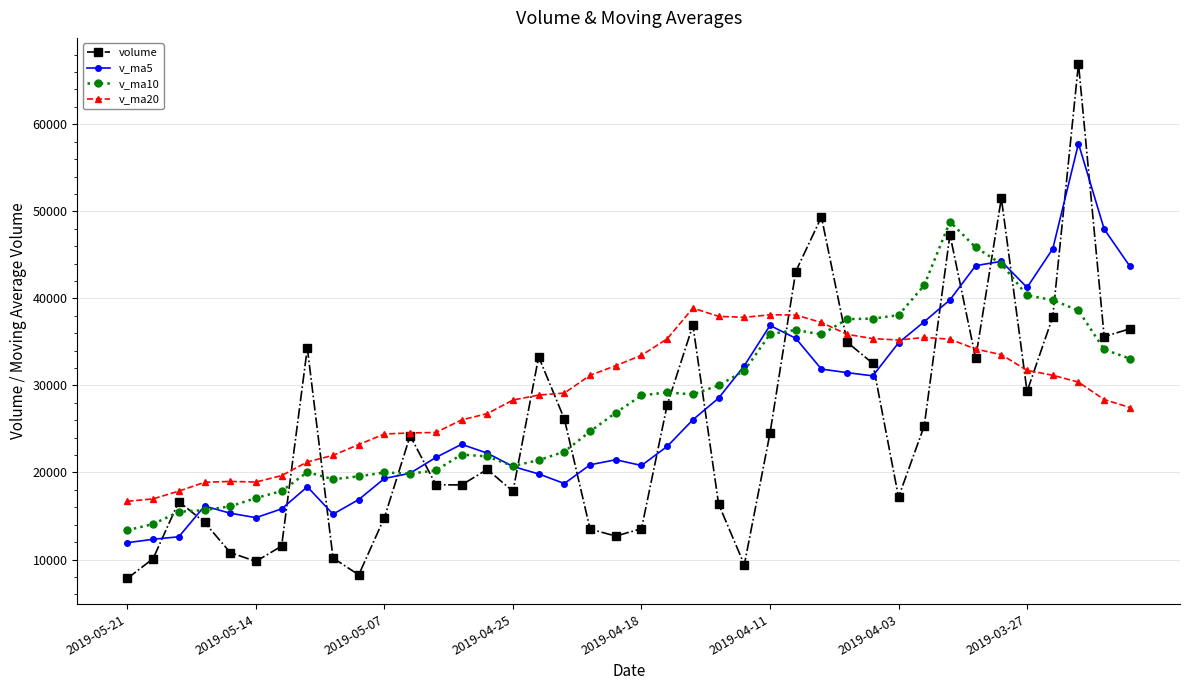

Which series has the widest spread of values?

volume